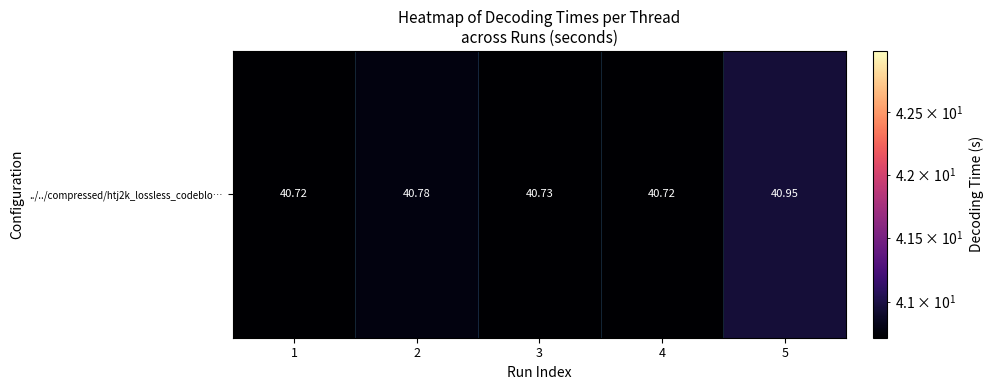

Rank the categories by value from lowest to highest.

4, 1, 3, 2, 5